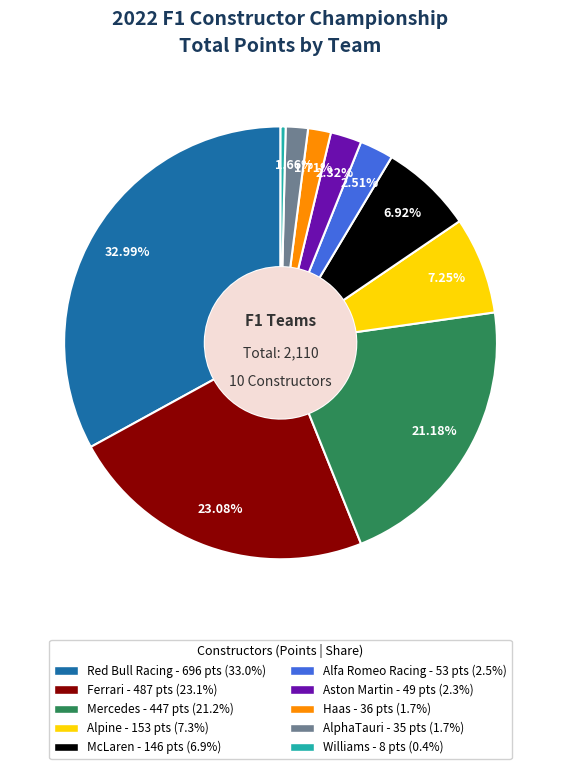

The AlphaTauri slice represents 2% of the pie. True or false?

True